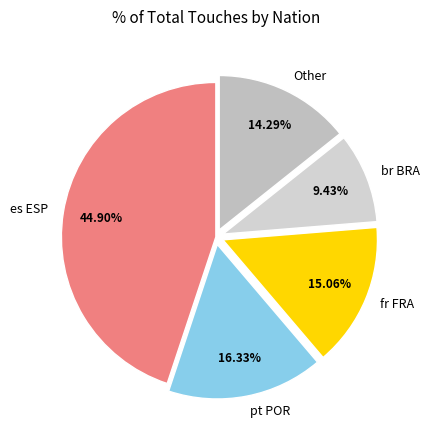

What is the ratio of the value at pt POR to the value at Other?

1.1